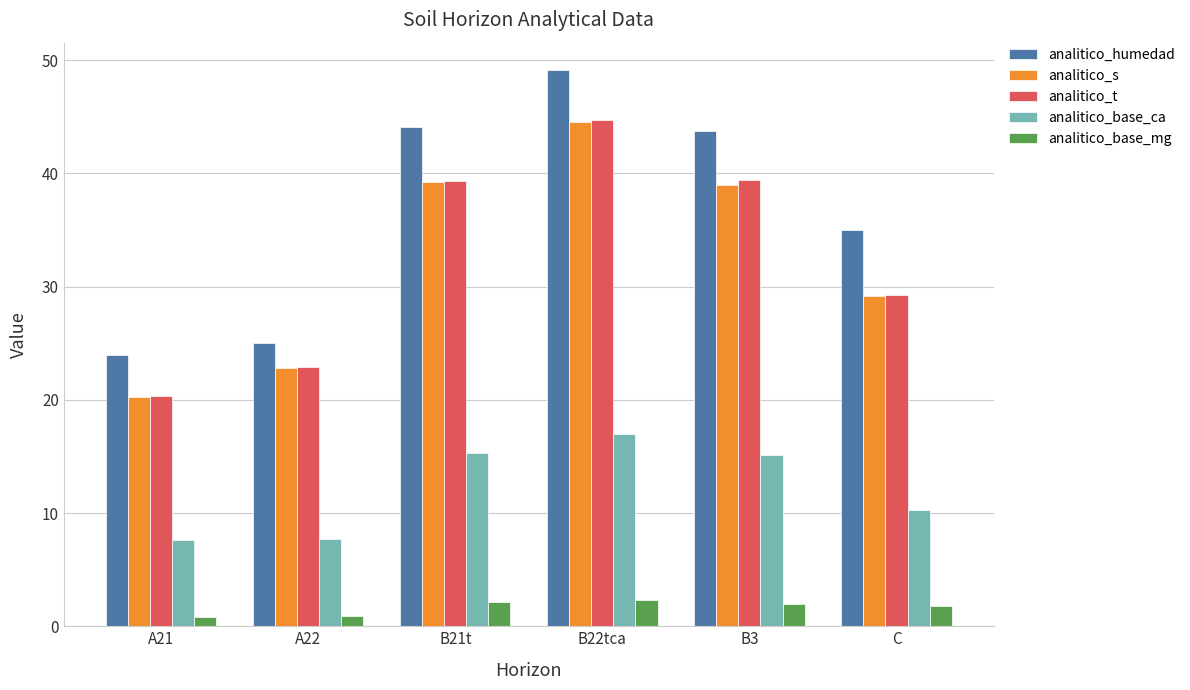

Which series changed the most between A22 and B21t?

analitico_humedad